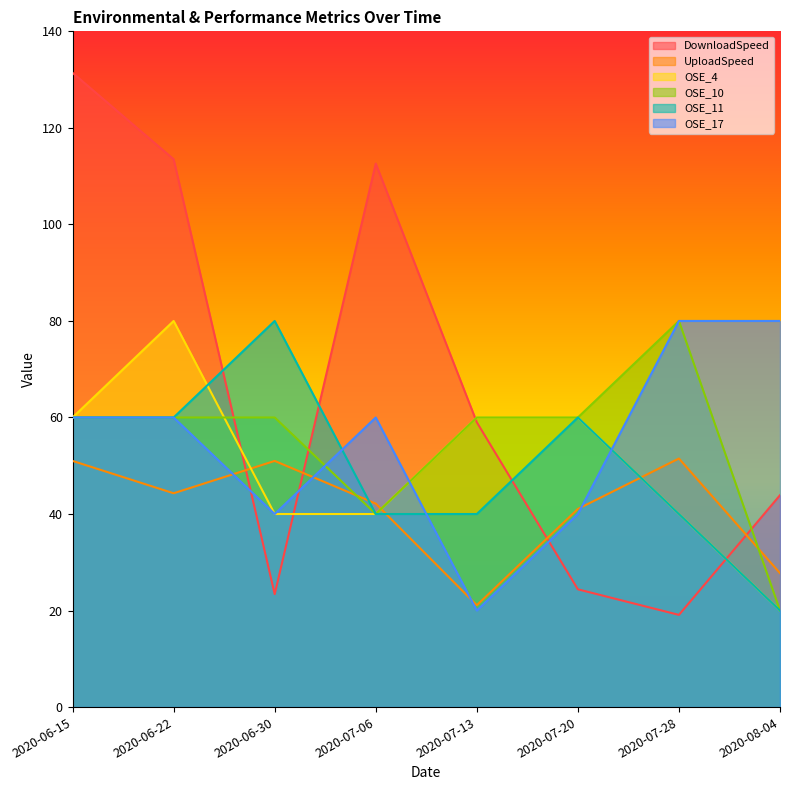

Reading left to right, transcribe all the data shown in this chart.

DownloadSpeed: 2020-06-15=131.4	2020-06-22=113.5	2020-06-30=23.4	2020-07-06=112.6	2020-07-13=59.0	2020-07-20=24.4	2020-07-28=19.1	2020-08-04=43.9
UploadSpeed: 2020-06-15=51.0	2020-06-22=44.3	2020-06-30=51.0	2020-07-06=42.1	2020-07-13=21.1	2020-07-20=41.1	2020-07-28=51.5	2020-08-04=27.8
OSE_4: 2020-06-15=60.0	2020-06-22=80.0	2020-06-30=40.0	2020-07-06=40.0	2020-07-13=60.0	2020-07-20=60.0	2020-07-28=40.0	2020-08-04=20.0
OSE_10: 2020-06-15=60.0	2020-06-22=60.0	2020-06-30=60.0	2020-07-06=40.0	2020-07-13=60.0	2020-07-20=60.0	2020-07-28=80.0	2020-08-04=20.0
OSE_11: 2020-06-15=60.0	2020-06-22=60.0	2020-06-30=80.0	2020-07-06=40.0	2020-07-13=40.0	2020-07-20=60.0	2020-07-28=40.0	2020-08-04=20.0
OSE_17: 2020-06-15=60.0	2020-06-22=60.0	2020-06-30=40.0	2020-07-06=60.0	2020-07-13=20.0	2020-07-20=40.0	2020-07-28=80.0	2020-08-04=80.0